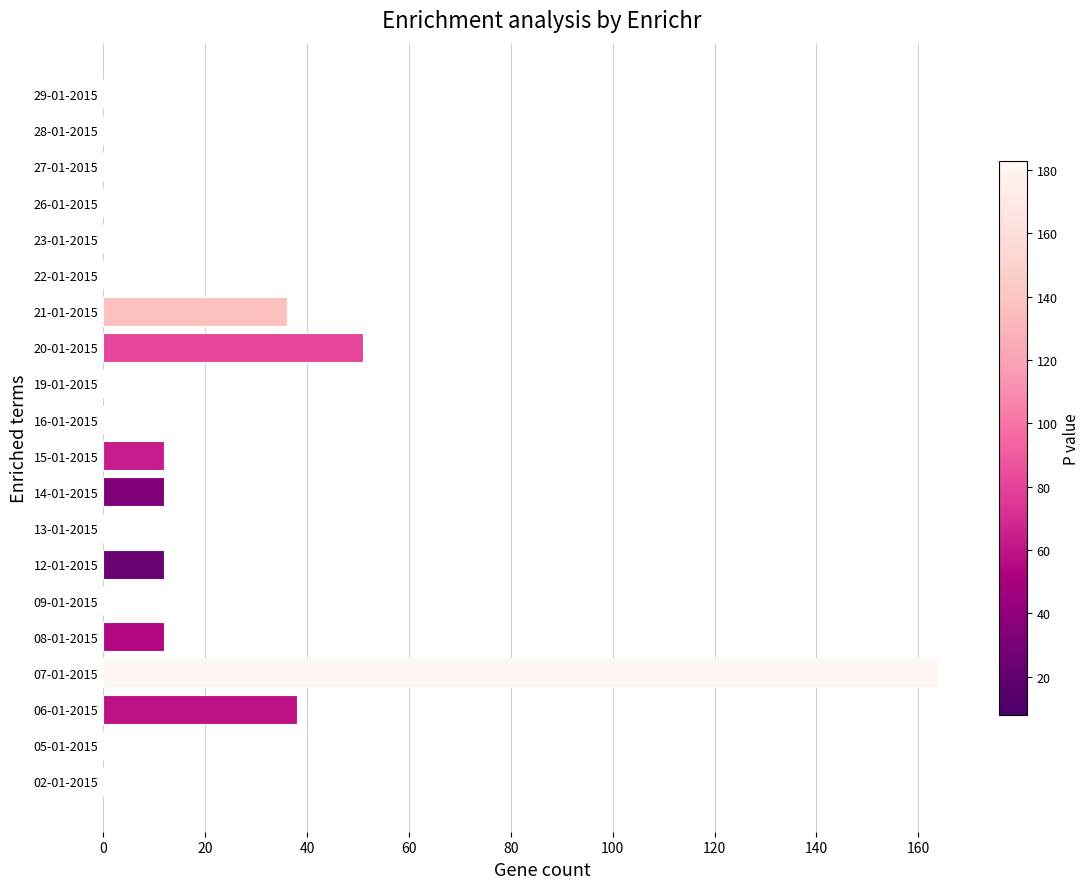

How many series are shown in this chart?

1